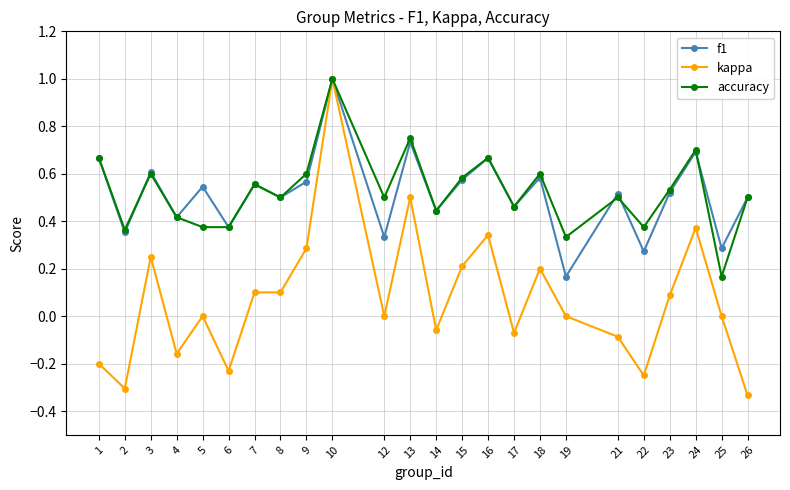

At which label does accuracy reach its minimum?

25